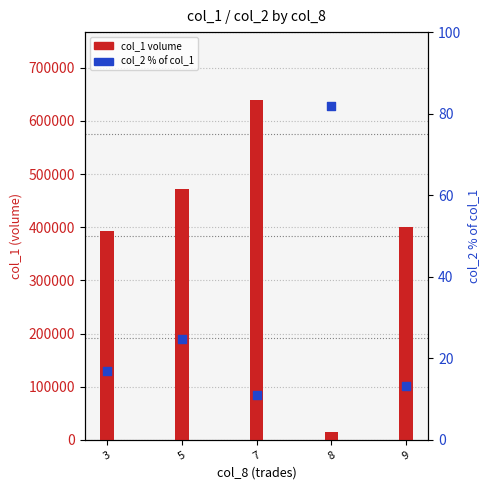

Which series has the largest Y range (max minus min)?

col_1 (volume)